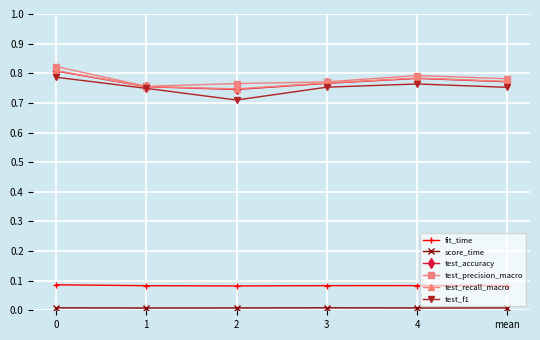

Where is the first local maximum for test_accuracy?

4